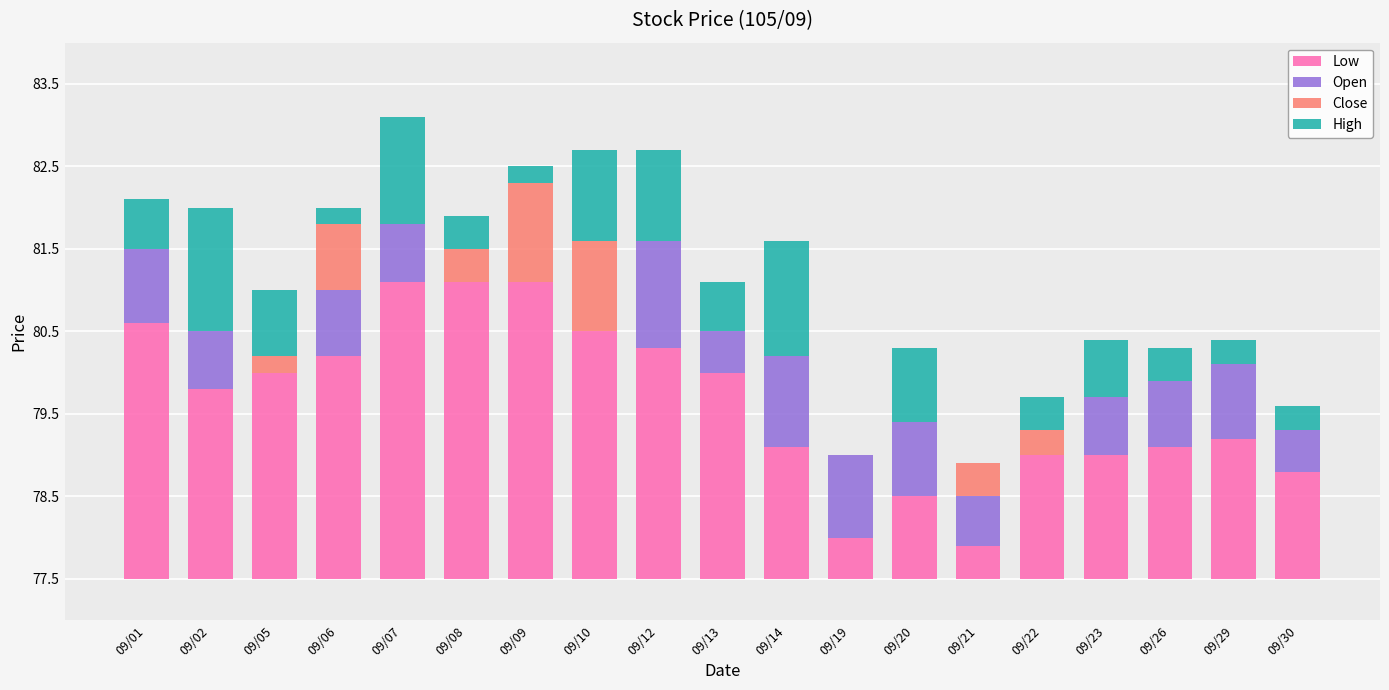

Where is Close nearest to the value 0?

09/01